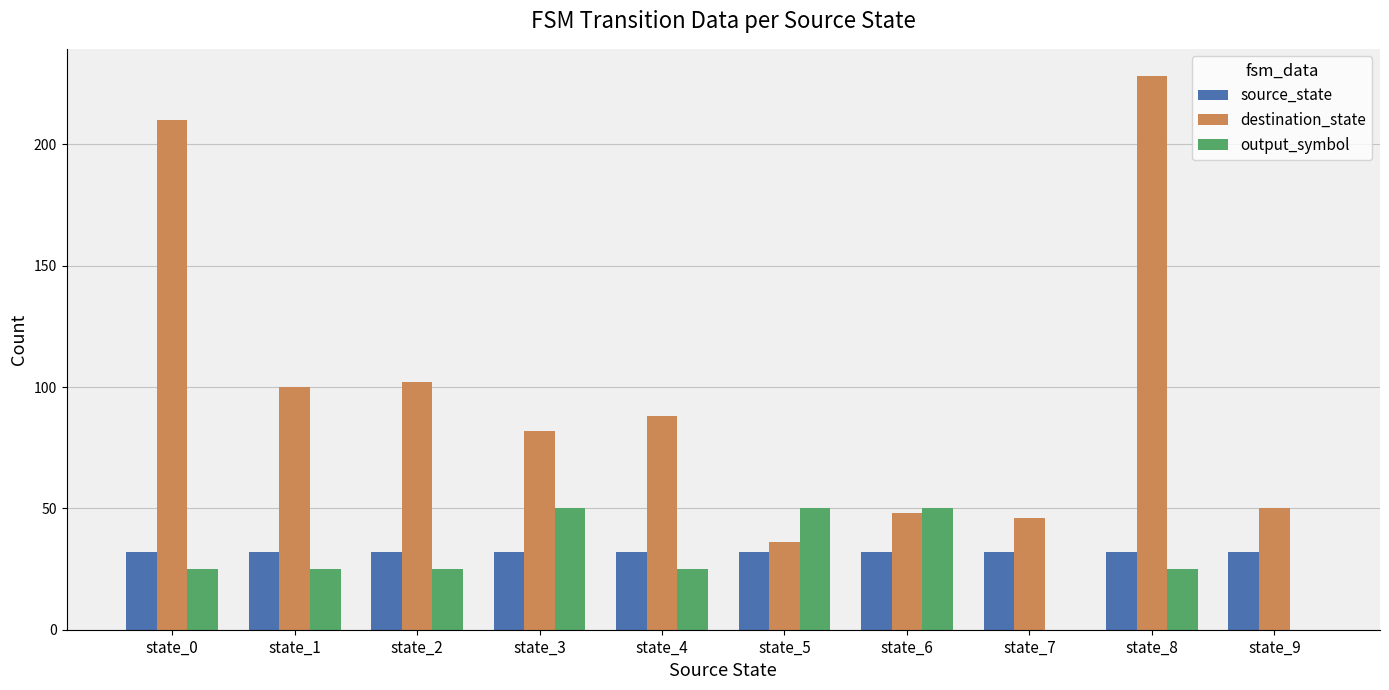

Is the value of output_symbol at state_0 greater than the value of source_state at state_9?

No